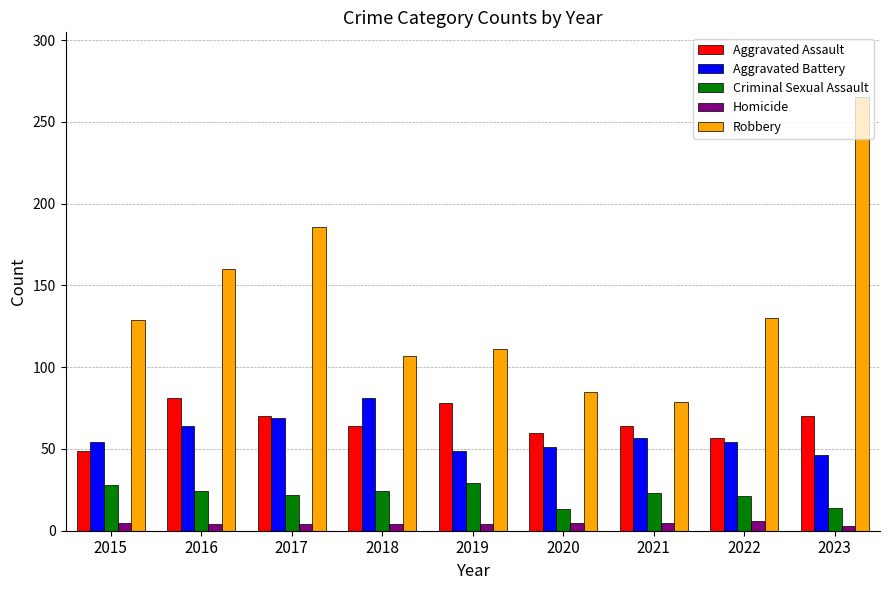

Is the value of Robbery at 2018 greater than the value of Criminal Sexual Assault at 2016?

Yes